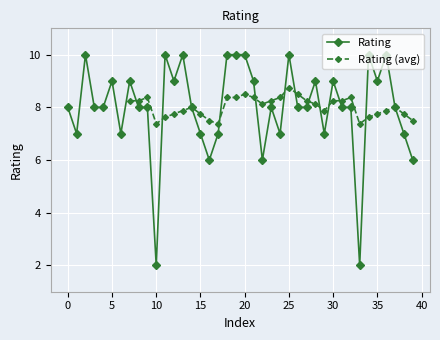

At which label is the value closest to 6?

16